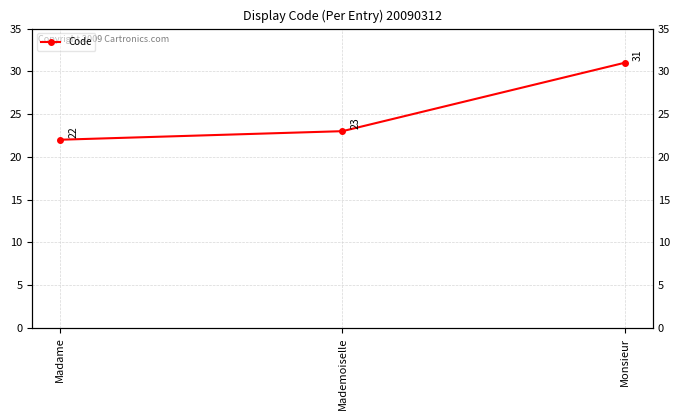

List the labels in order of value, largest first.

Monsieur, Mademoiselle, Madame